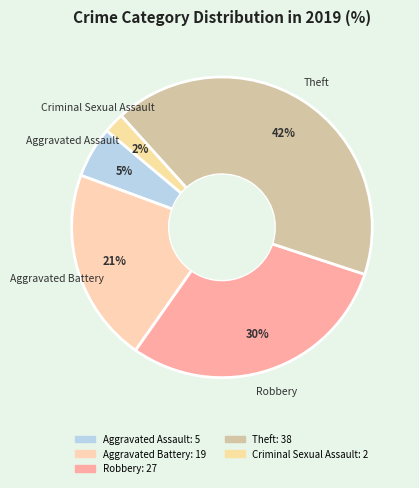

How many segments does this pie chart have?

5